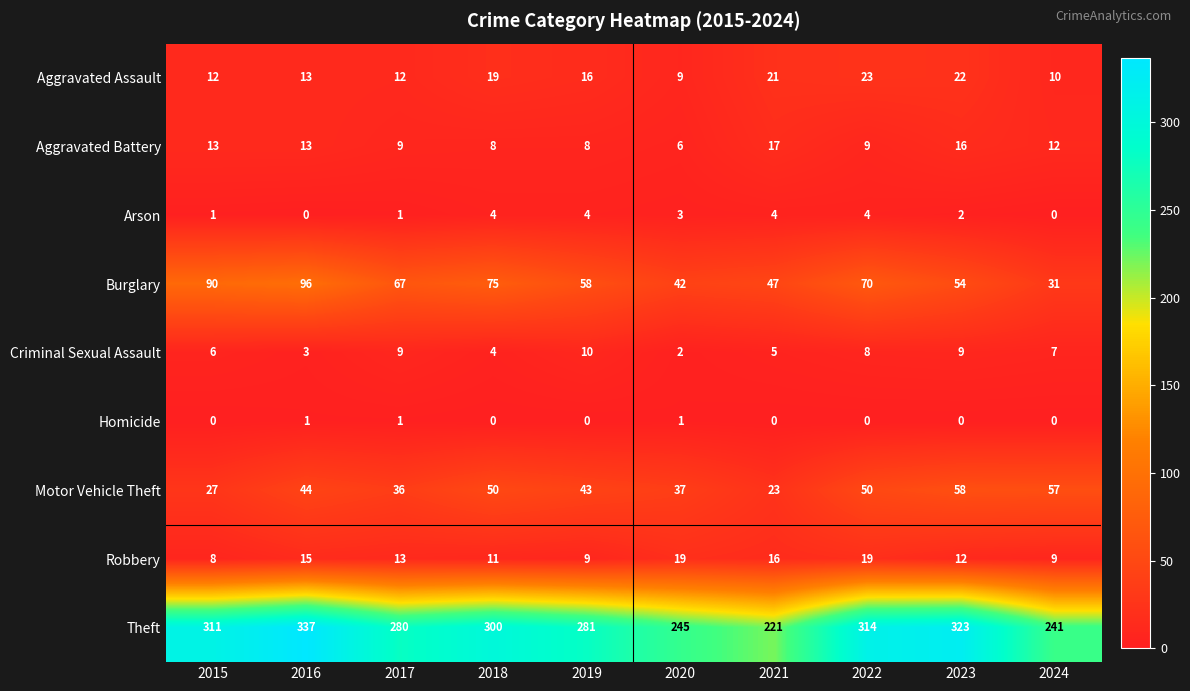

Which series has the largest total across all categories?

Theft